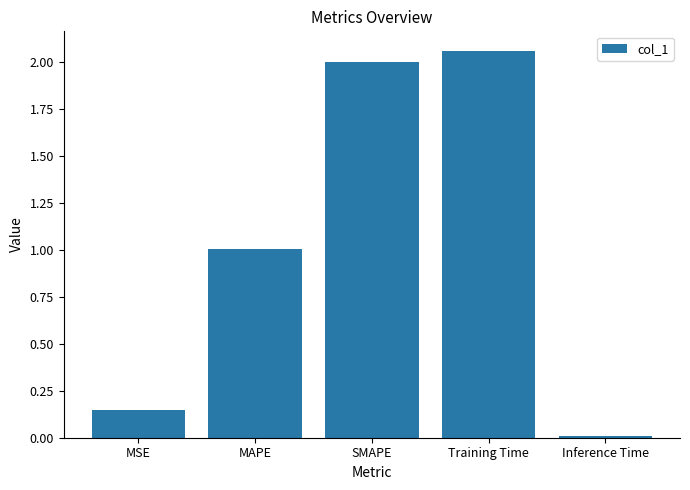

The chart shows a value of 1.1 at Training Time. True or false?

False